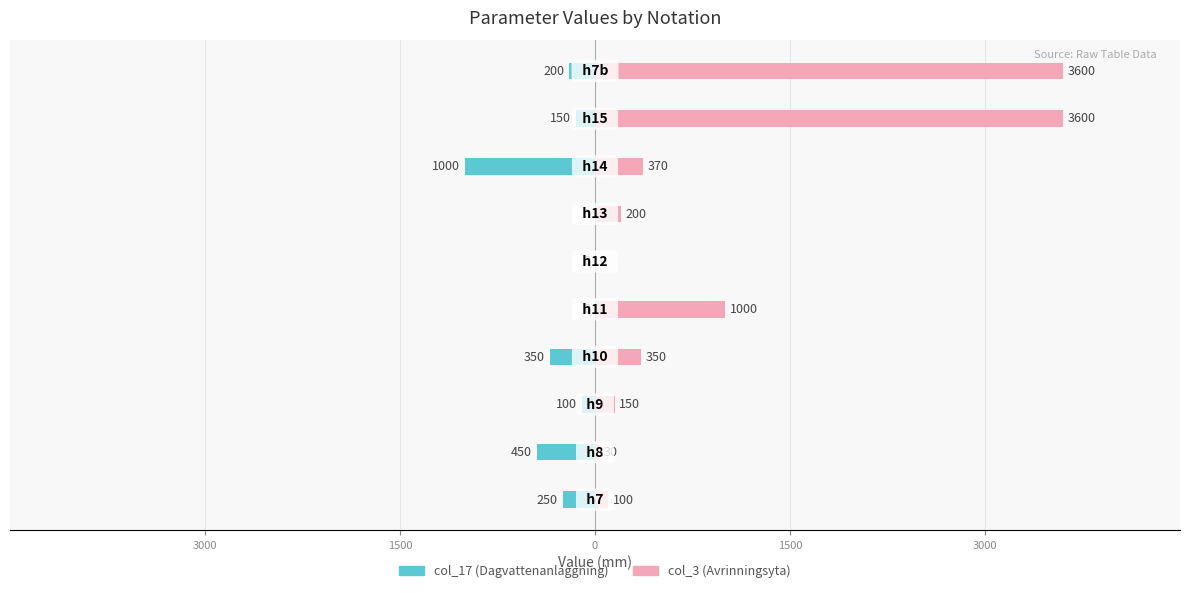

What is the label of the 2nd bar from the right?

8